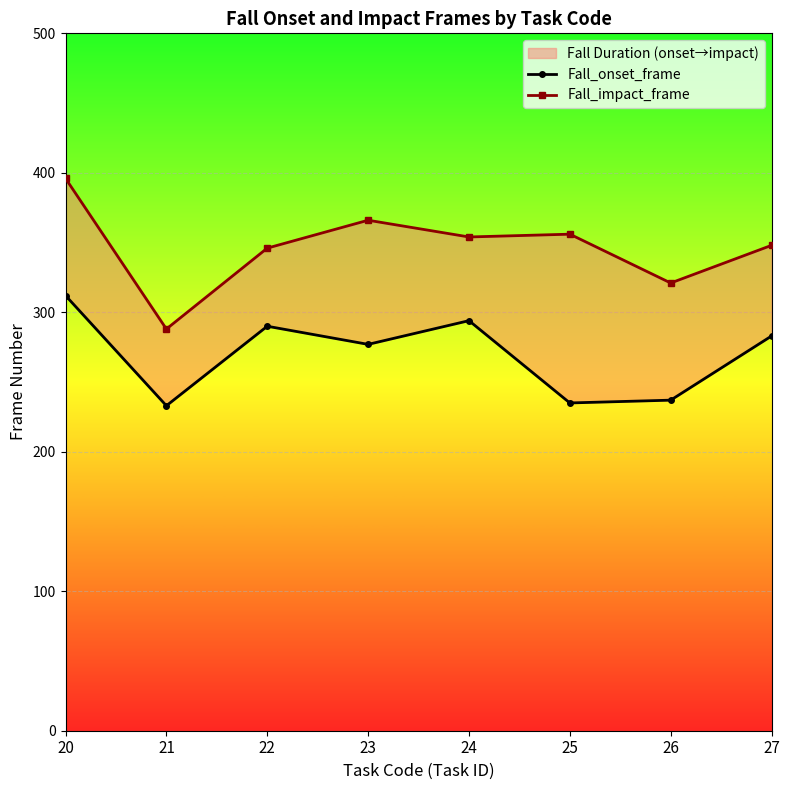

True or false: Fall_onset_frame and Fall_impact_frame cross at least once.

False